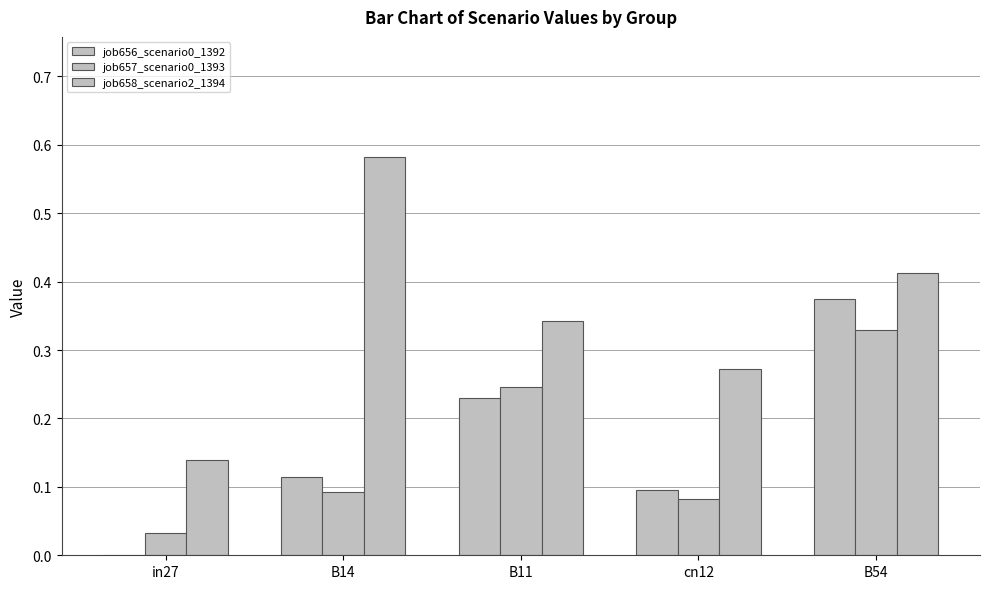

Which series has the largest total across all categories?

job658_scenario2_1394